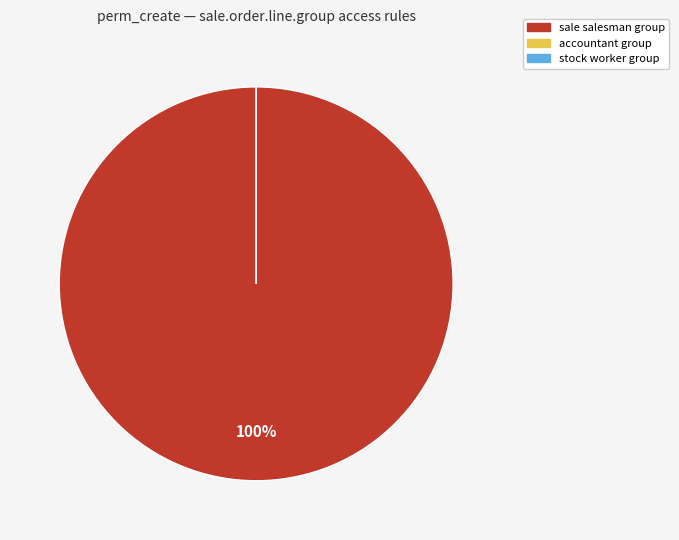

How many slices are in this pie chart?

3